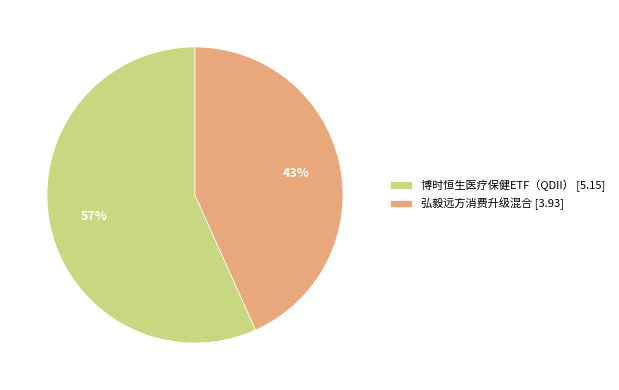

To the nearest percent, what is the combined percentage of 弘毅远方消费升级混合 [3.93] and 博时恒生医疗保健ETF（QDII） [5.15]?

100%